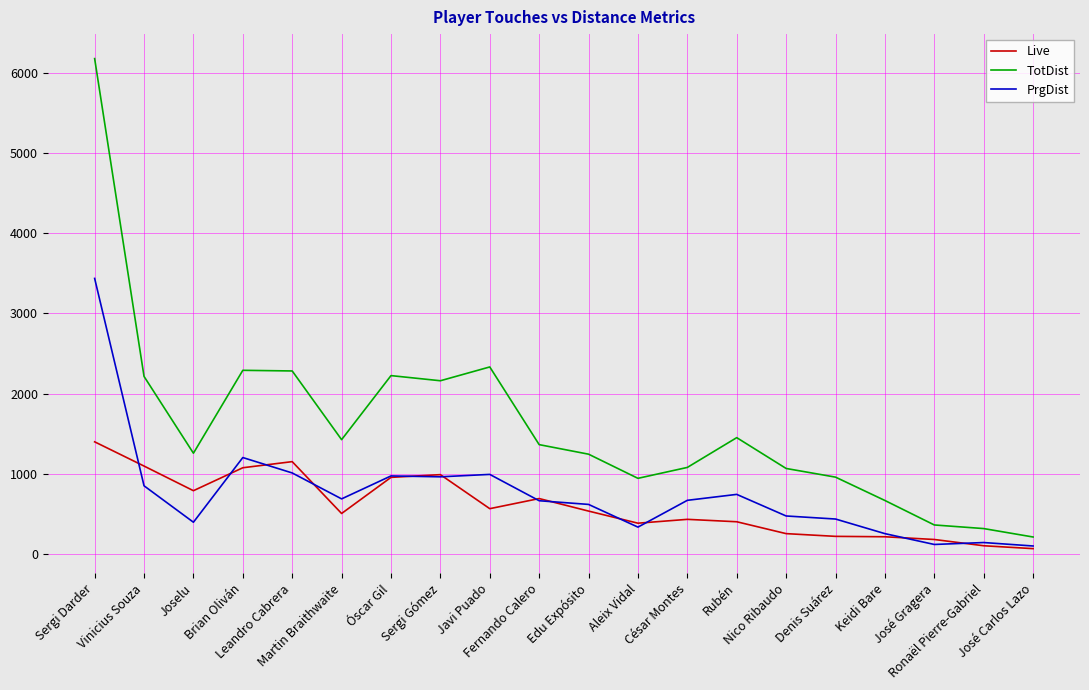

Rank the series by their average value, from highest to lowest.

TotDist, PrgDist, Live